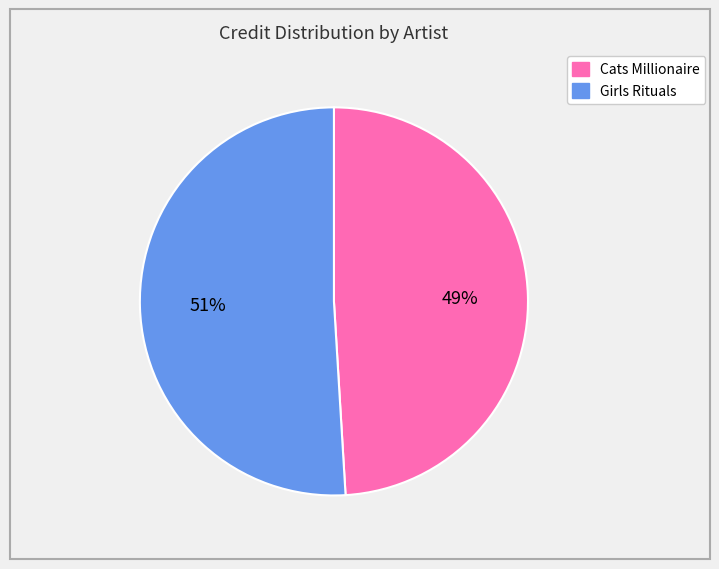

How many slices are in this pie chart?

2